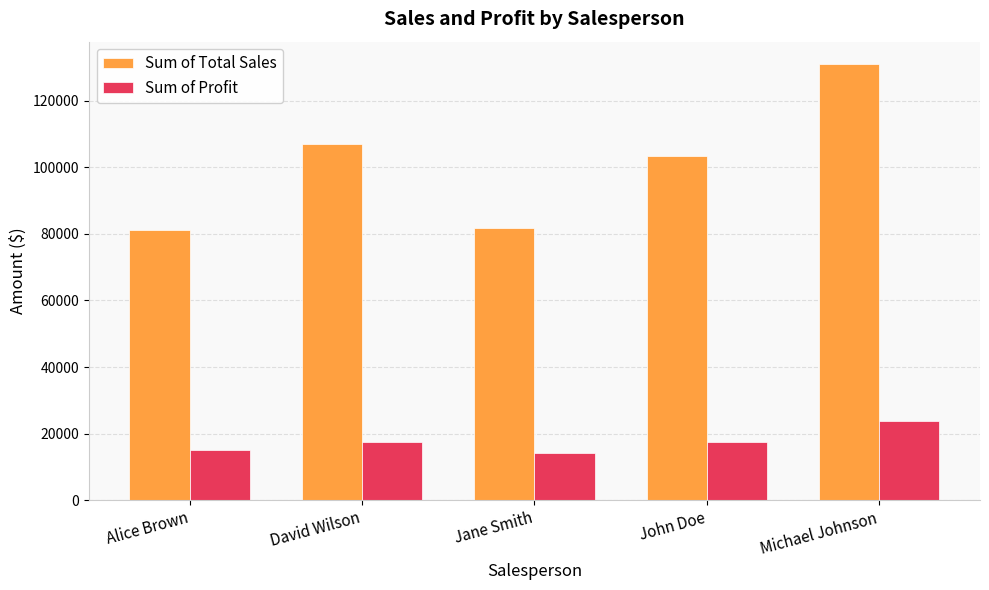

Between David Wilson and John Doe, which series saw the biggest shift?

Sum of Total Sales